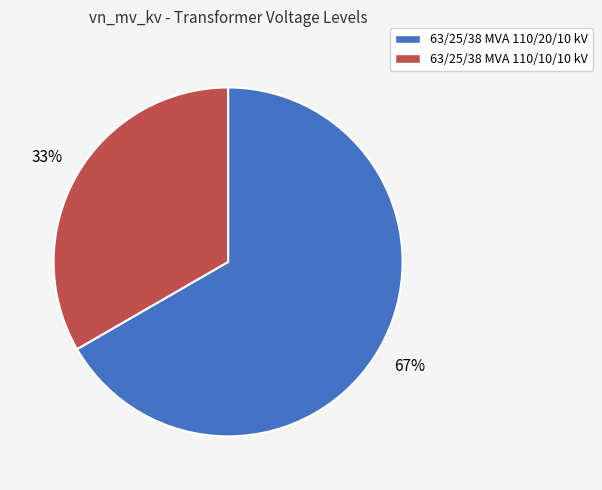

Which category accounts for the majority?

63/25/38 MVA 110/20/10 kV